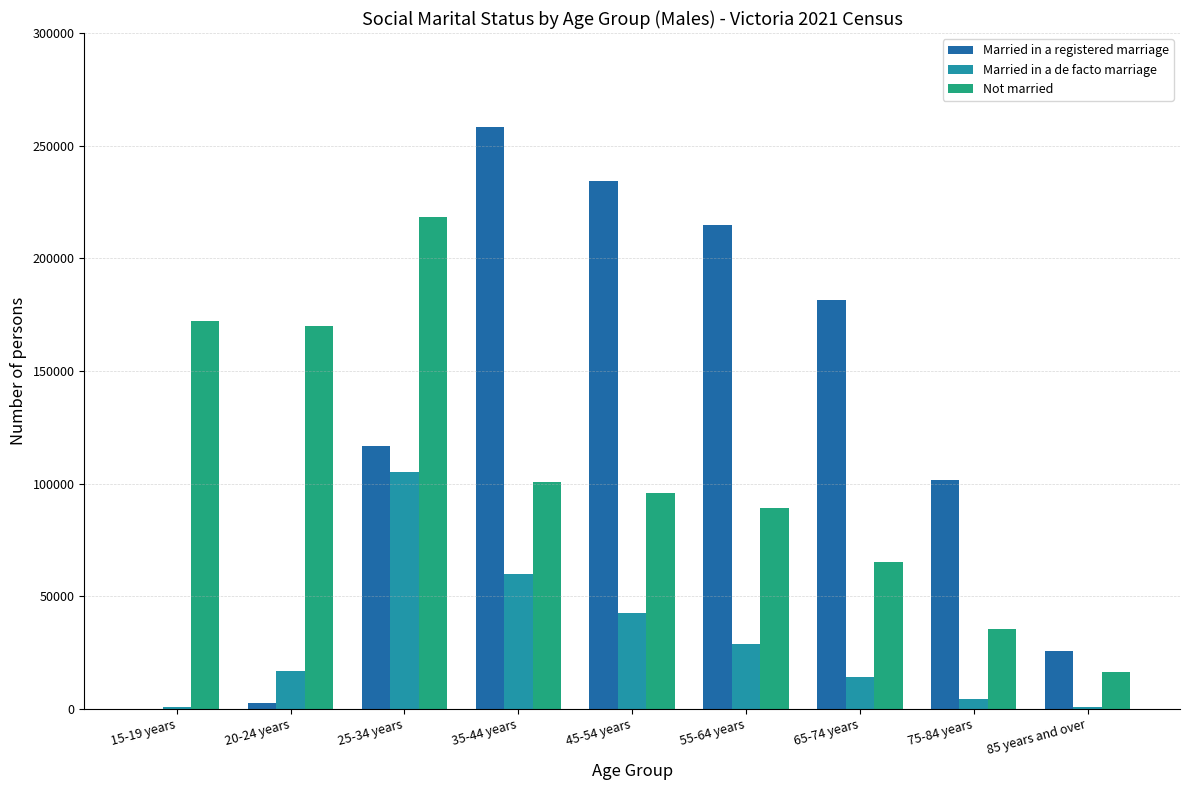

Are the bars grouped side by side (vs. stacked)?

Yes